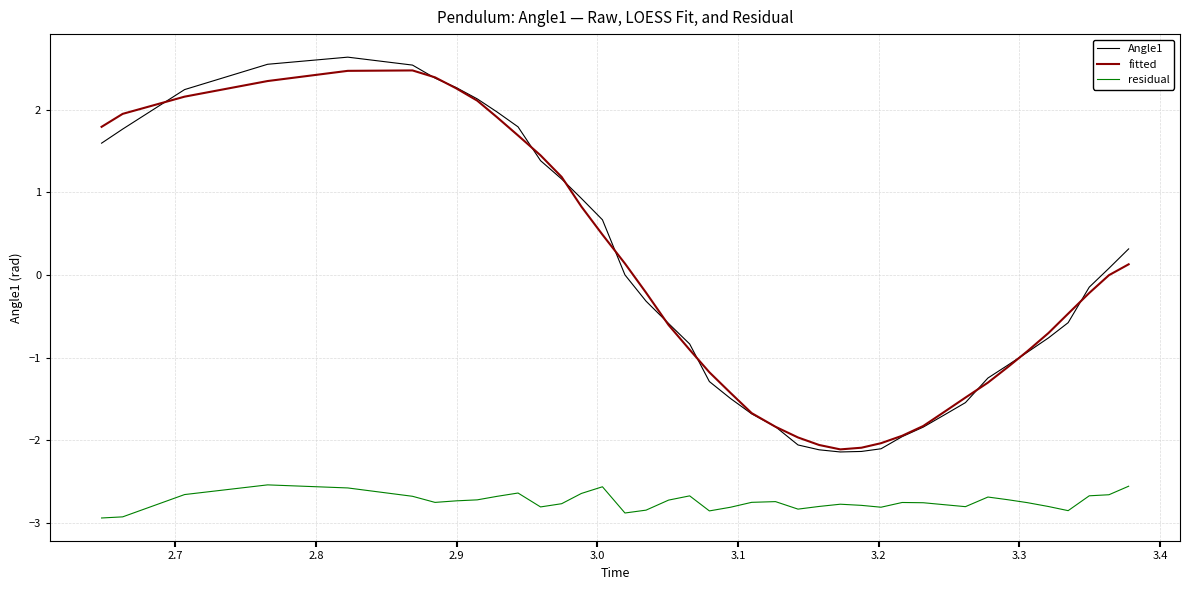

Does the chart have visible grid lines?

Yes